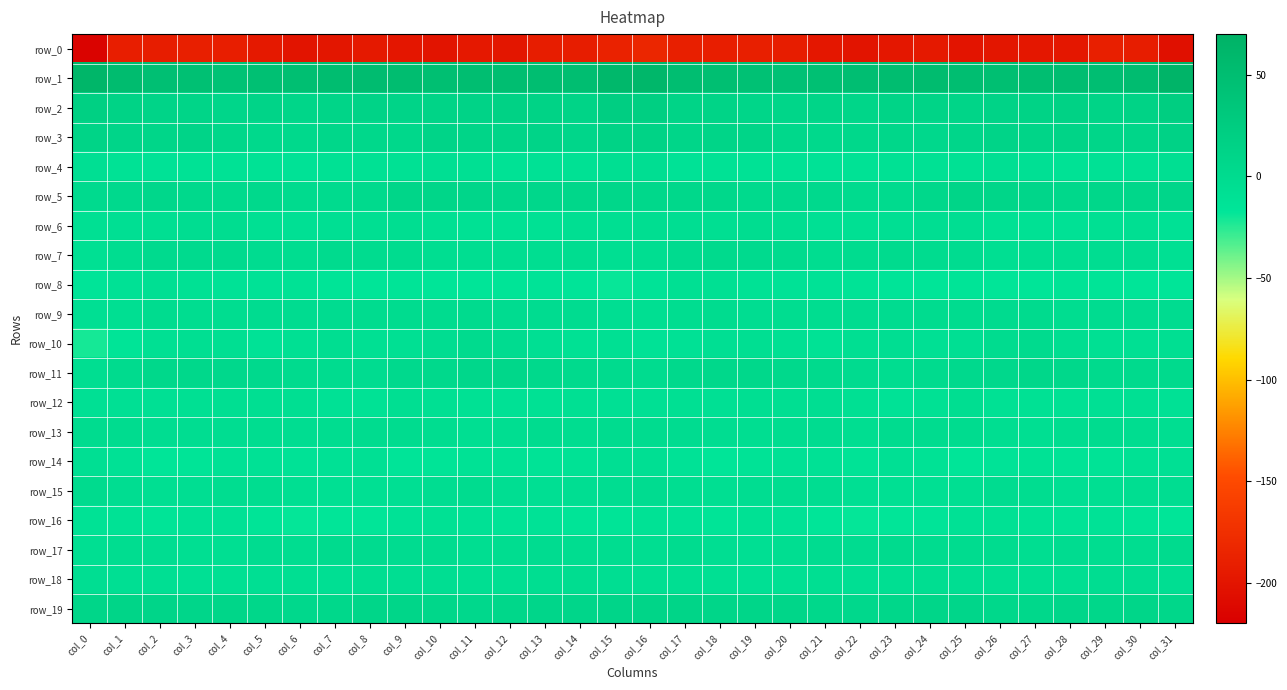

What is the difference between the second highest and second lowest values in the row_0 series?

17.8